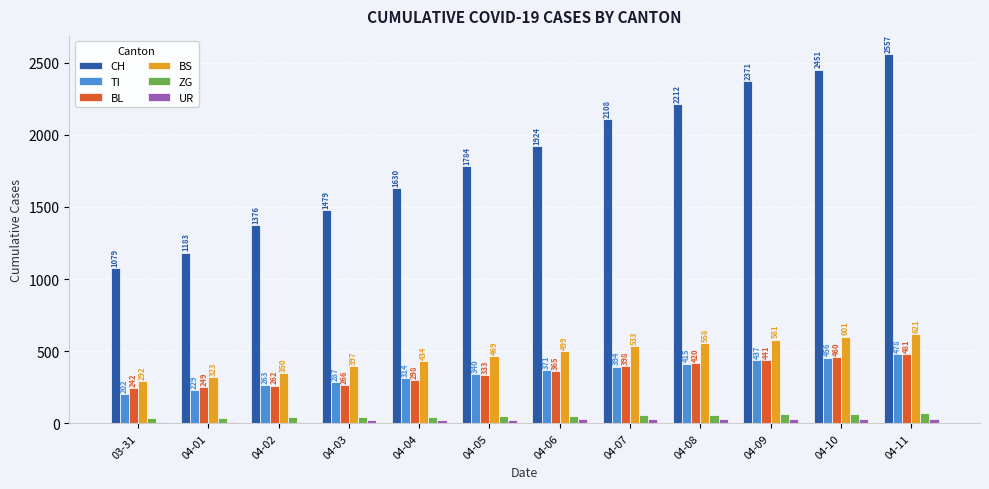

What is the highest value of the CH series?

2557